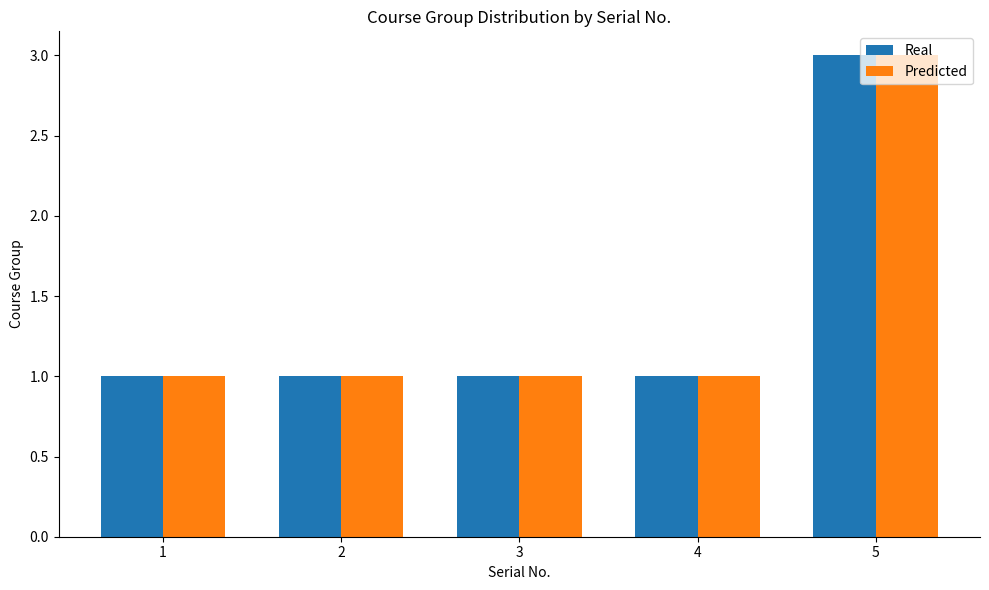

What is the greatest value displayed?

3